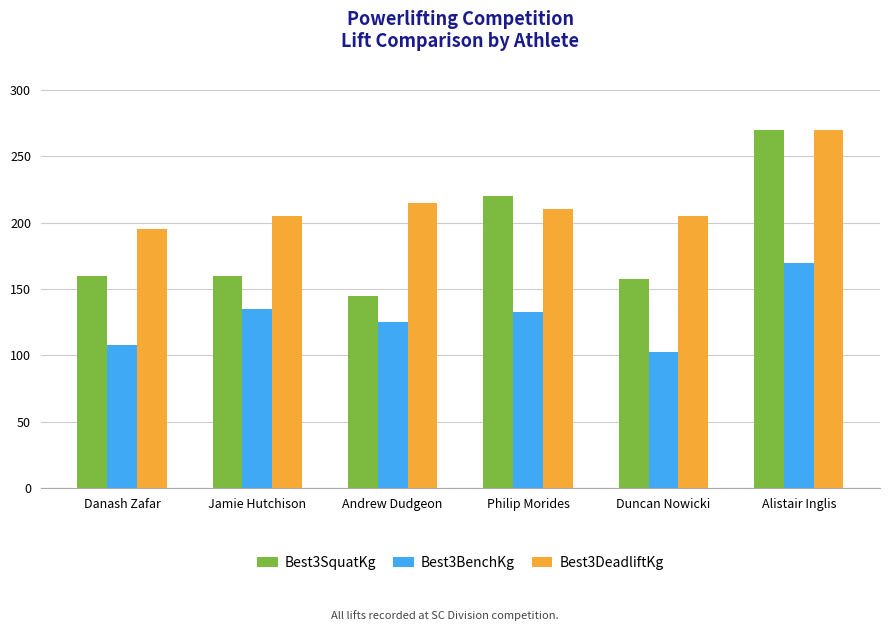

What is the value of the Best3DeadliftKg bar at the 2nd from the left?

205.0